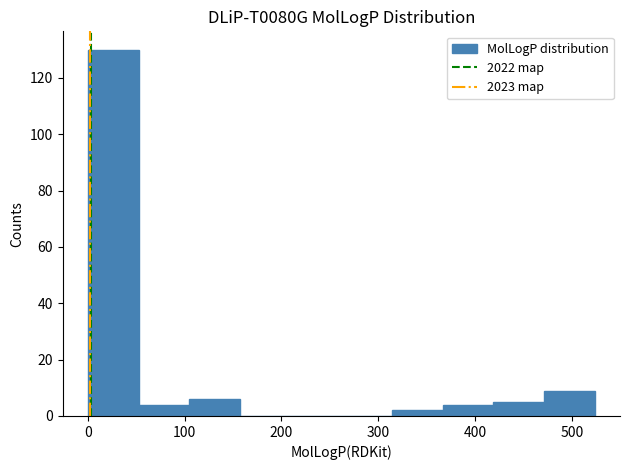

Which range on the x-axis has the tallest bar?

0 to 50